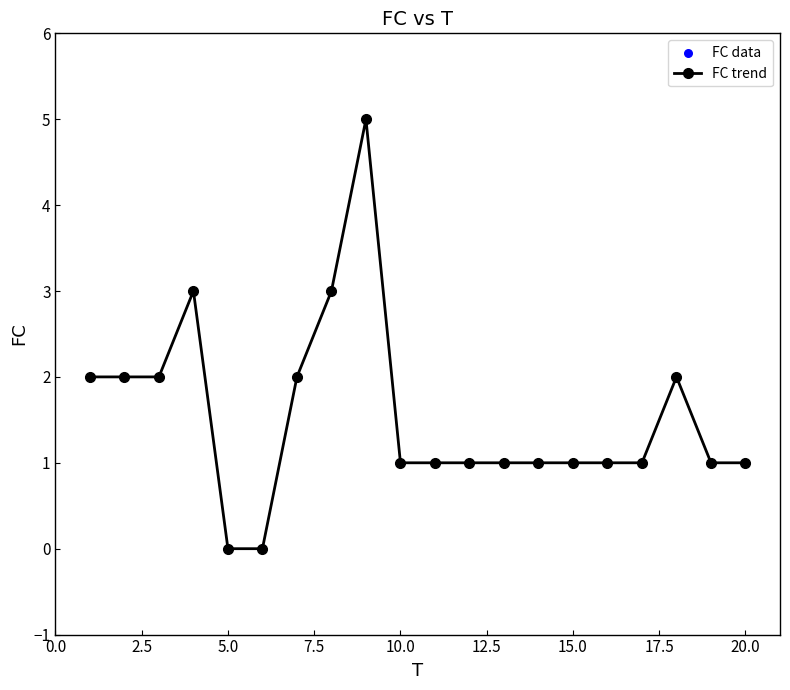

What is the greatest value displayed?

5